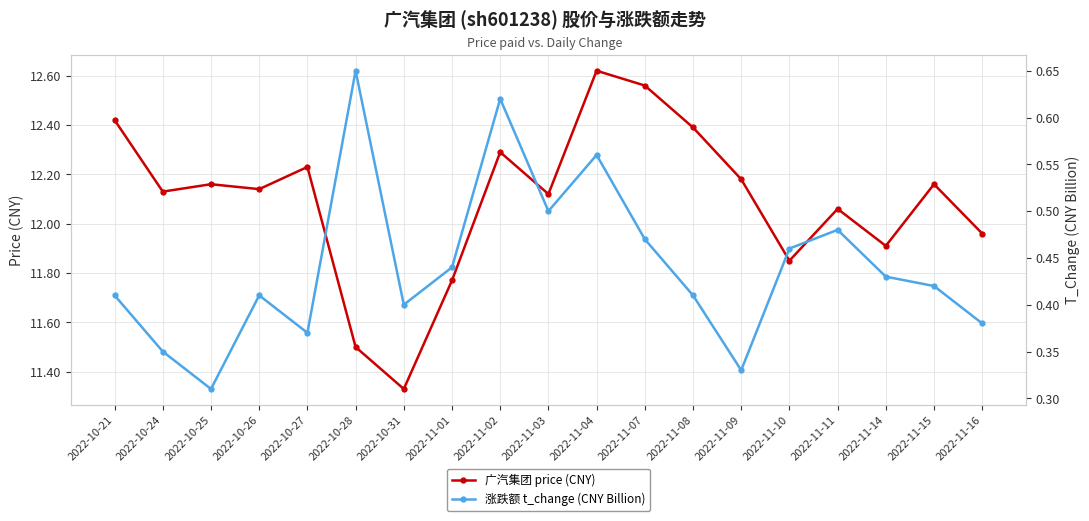

What are all the series names shown in the legend?

广汽集团 price (CNY), 涨跌额 t_change (CNY Billion)